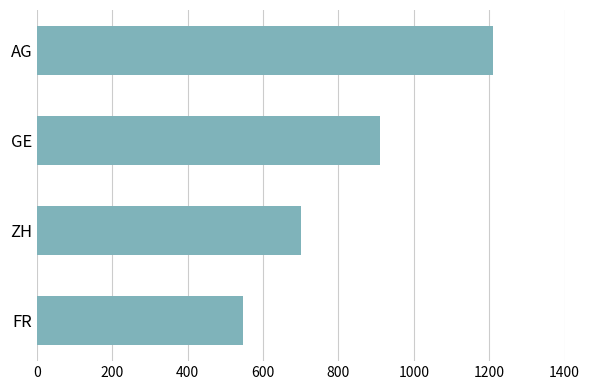

At which label is the value closest to 878?

GE